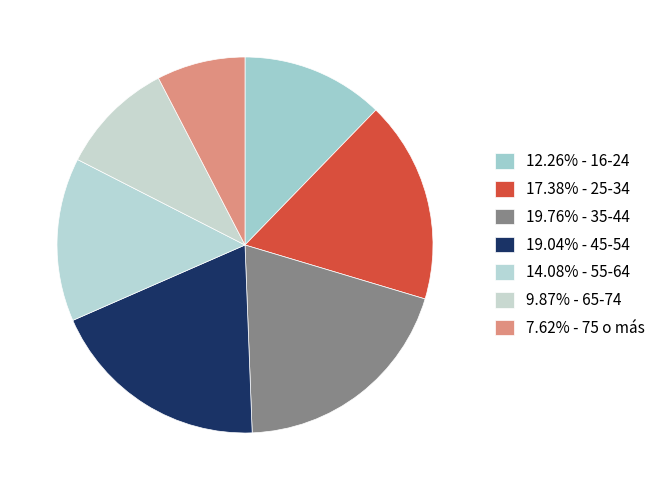

Is there a majority slice in this chart?

No